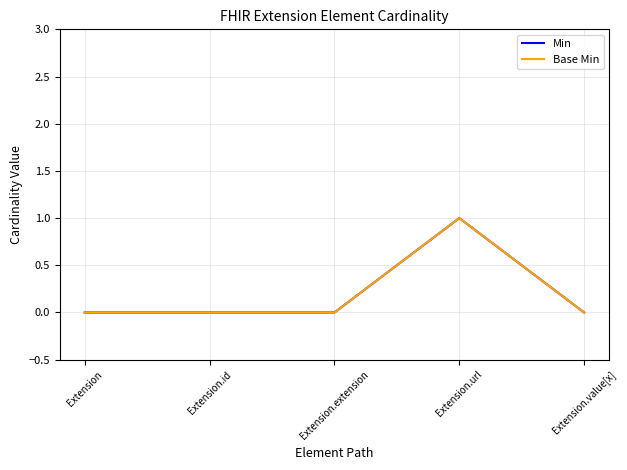

Reading left to right, what are all the values shown in this chart?

Min: Extension=0	Extension.id=0	Extension.extension=0	Extension.url=1	Extension.value[x]=0
Base Min: Extension=0	Extension.id=0	Extension.extension=0	Extension.url=1	Extension.value[x]=0